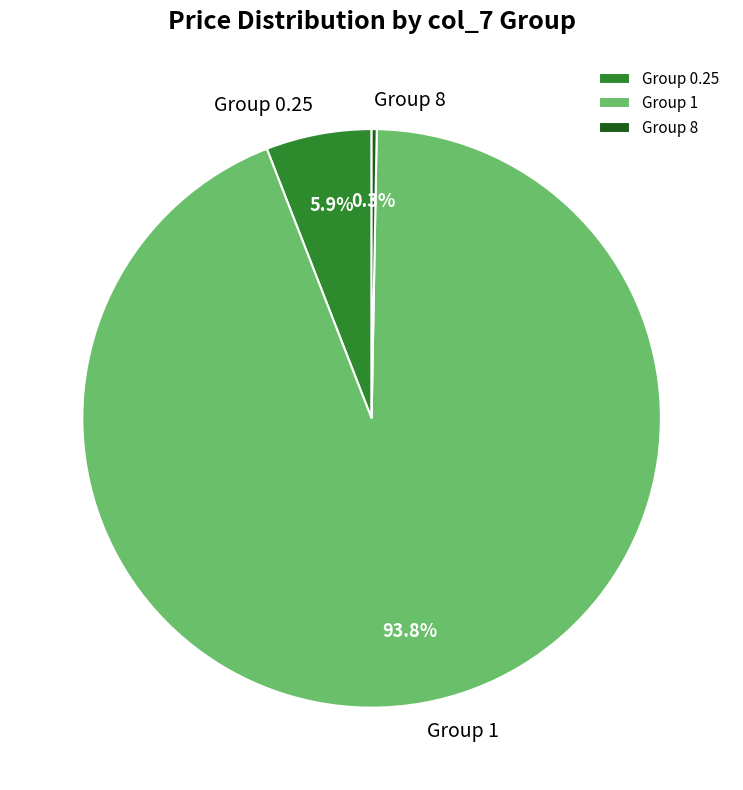

To the nearest percent, what is the difference between the largest and smallest slice percentages?

94%